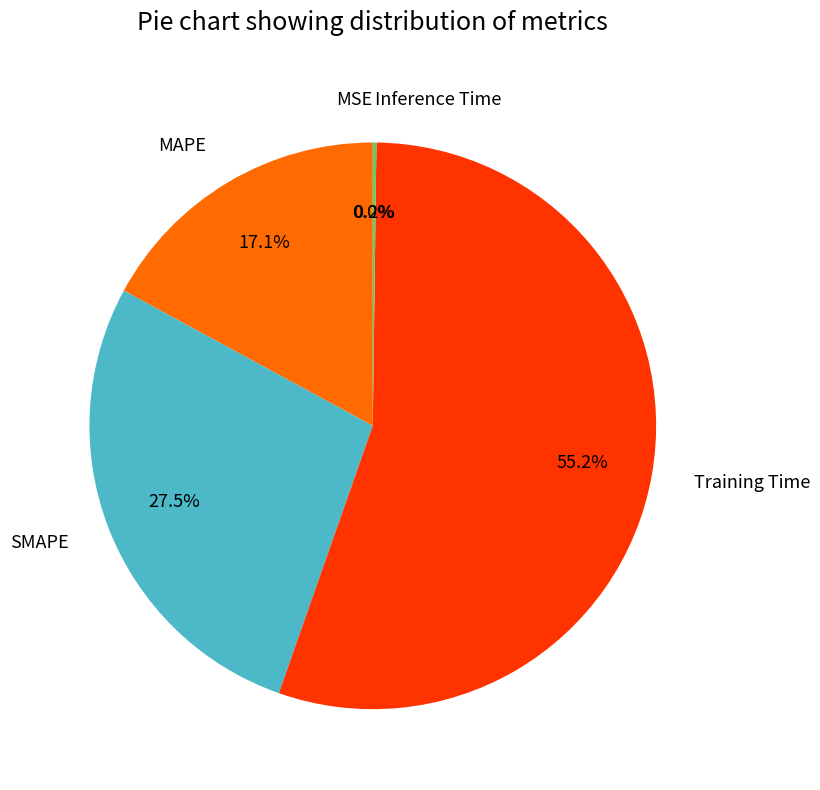

What is the largest slice in the pie chart?

Training Time